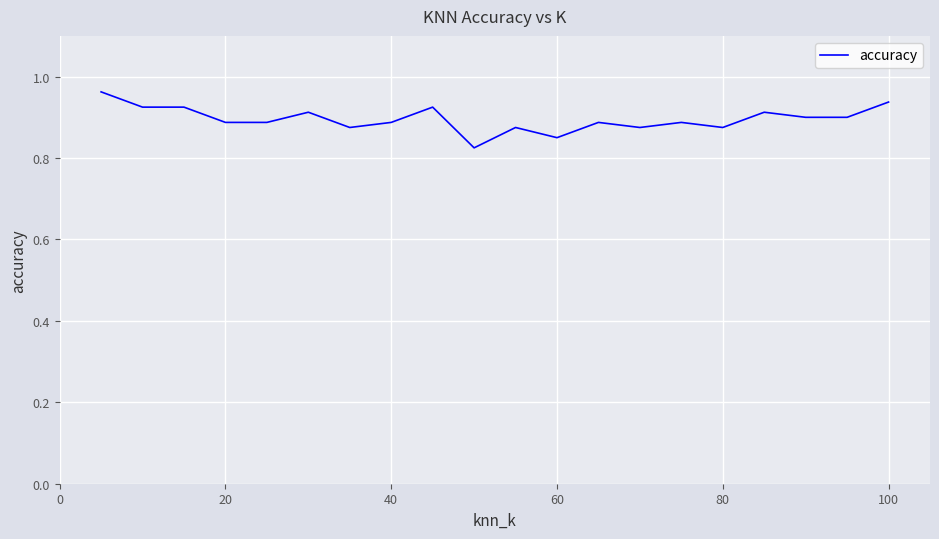

What is the difference between the second highest and second lowest values?

0.1